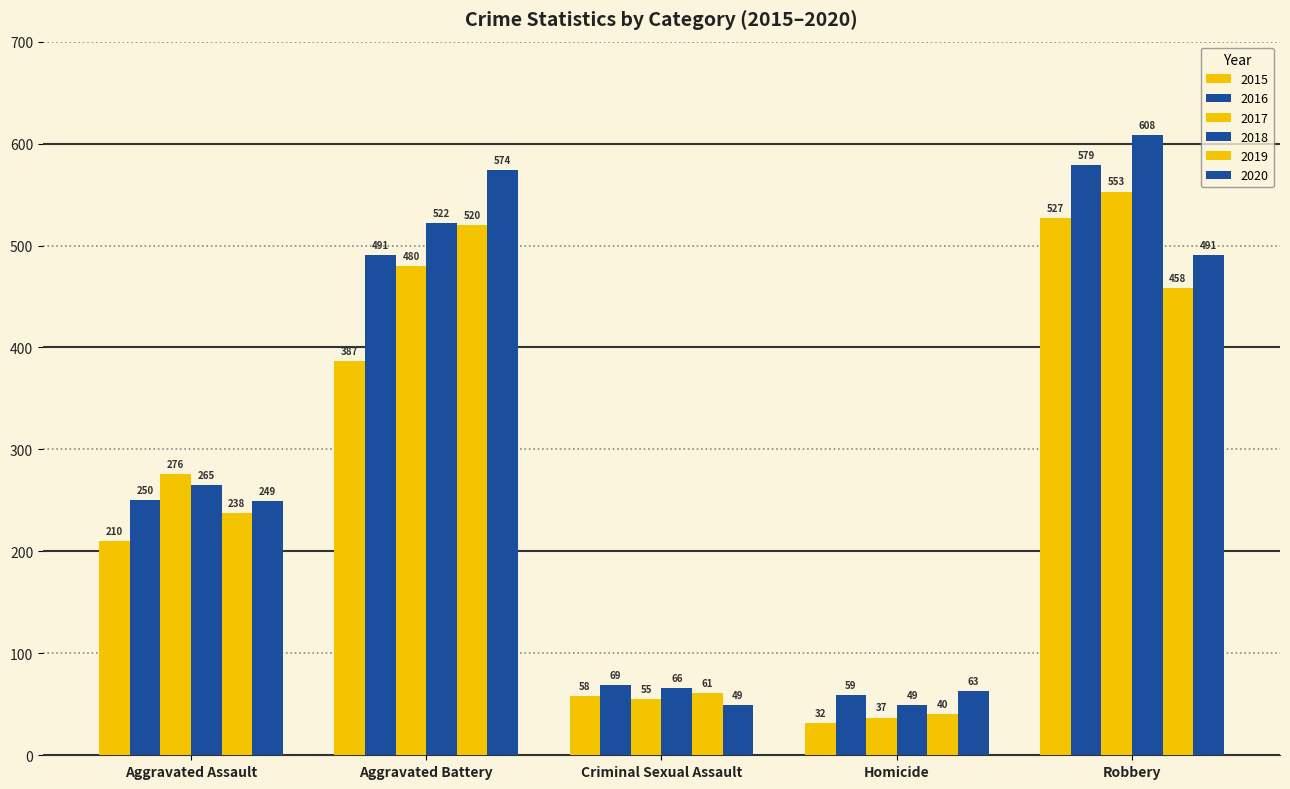

Are the bars horizontal?

No